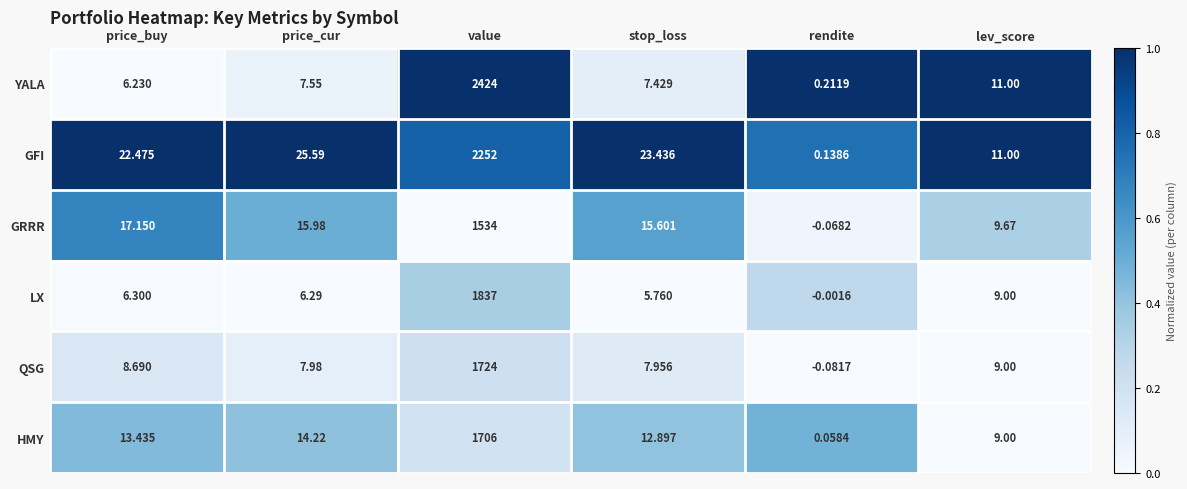

List the labels in order of YALA value, largest first.

value, lev_score, price_cur, stop_loss, price_buy, rendite